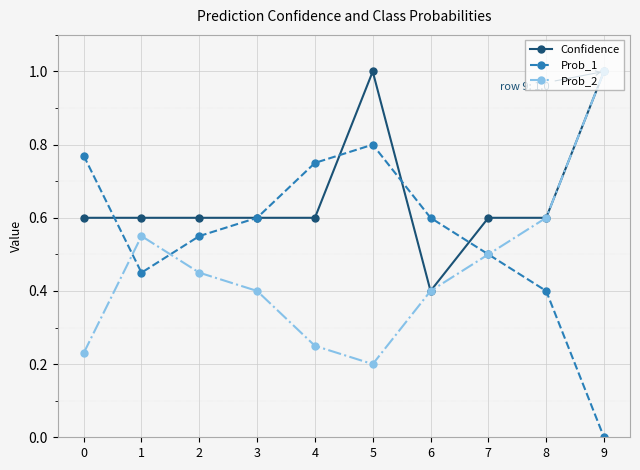

Is it true that Prob_1 equals 0.1 at 2?

False